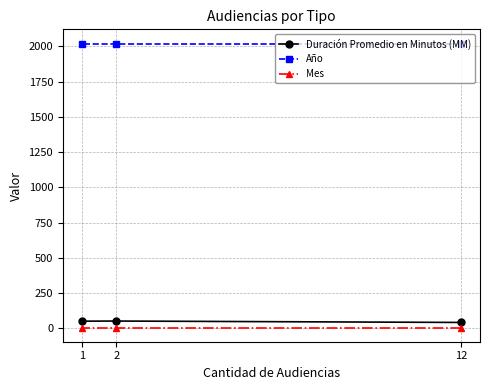

What is the sum of all Mes values?

15